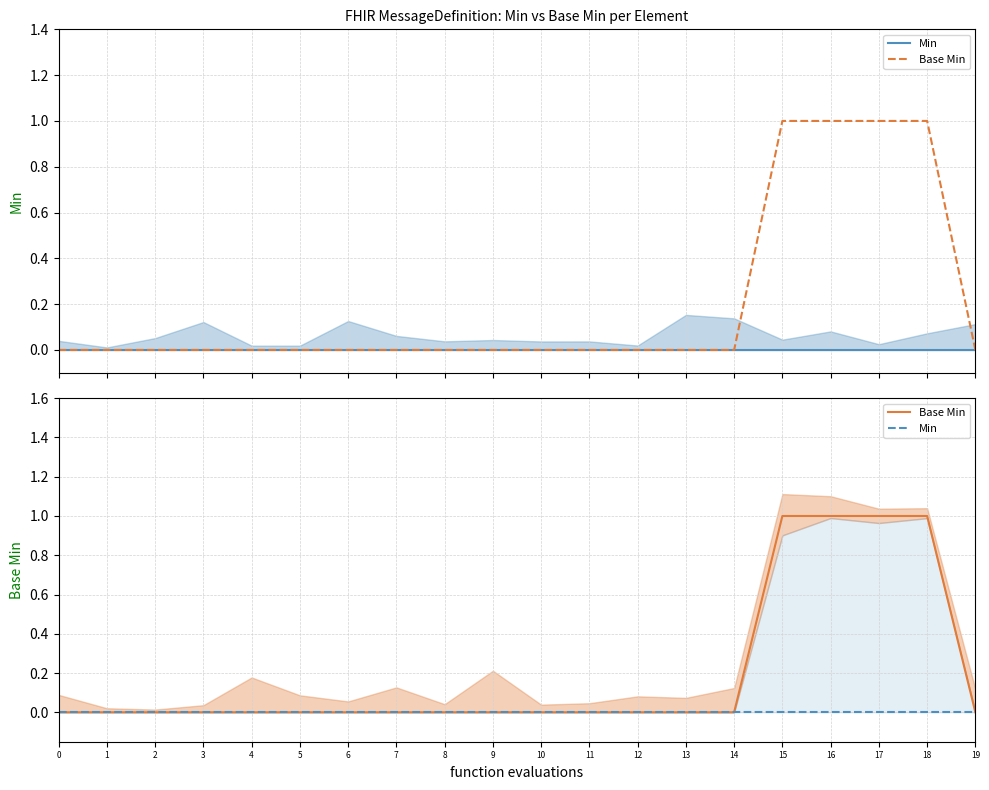

True or false: Min and Base Min cross at least once.

False